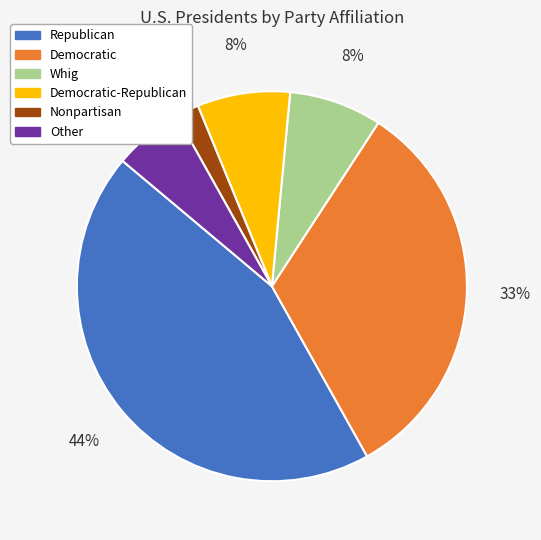

To the nearest percent, what is the average slice percentage?

17%